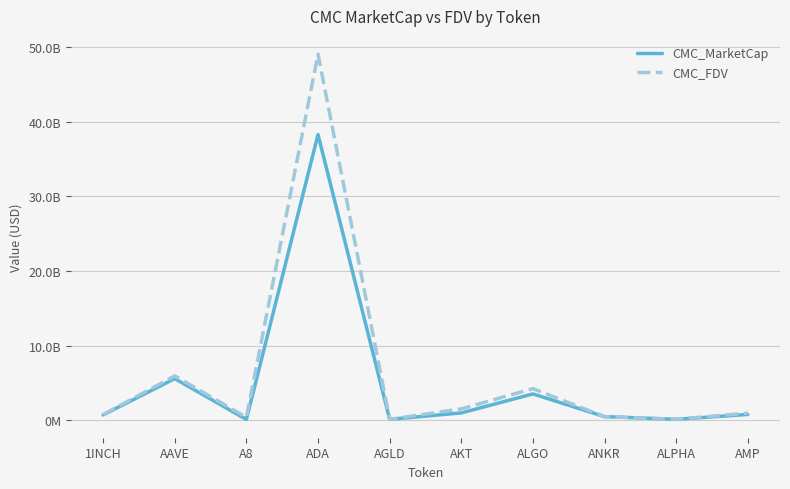

List the series in order of their peak value, lowest first.

CMC_MarketCap, CMC_FDV